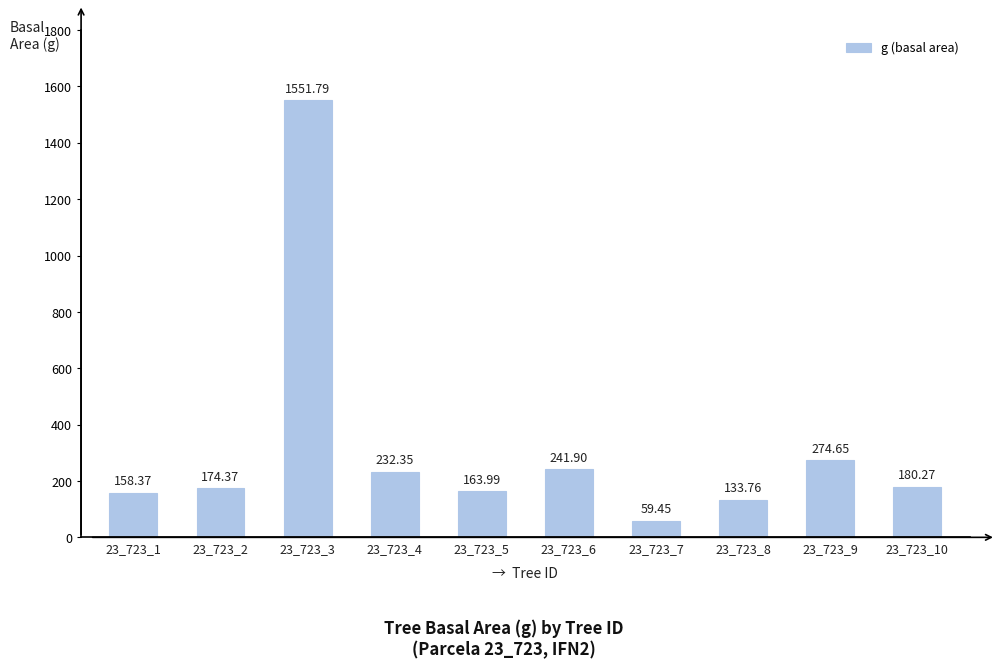

What is the minimum value shown in the chart?

59.5